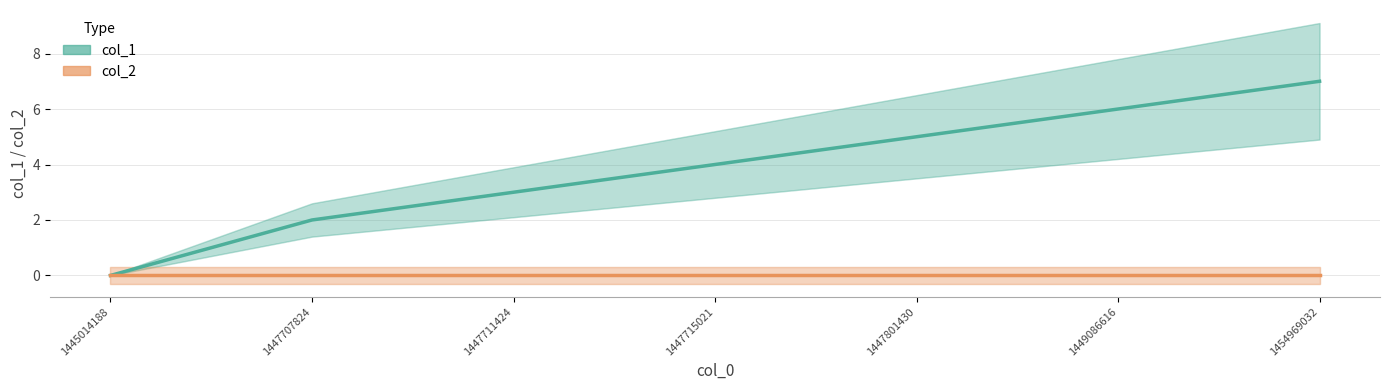

Which has a higher value, 1447711424 or 1447801430?

1447801430